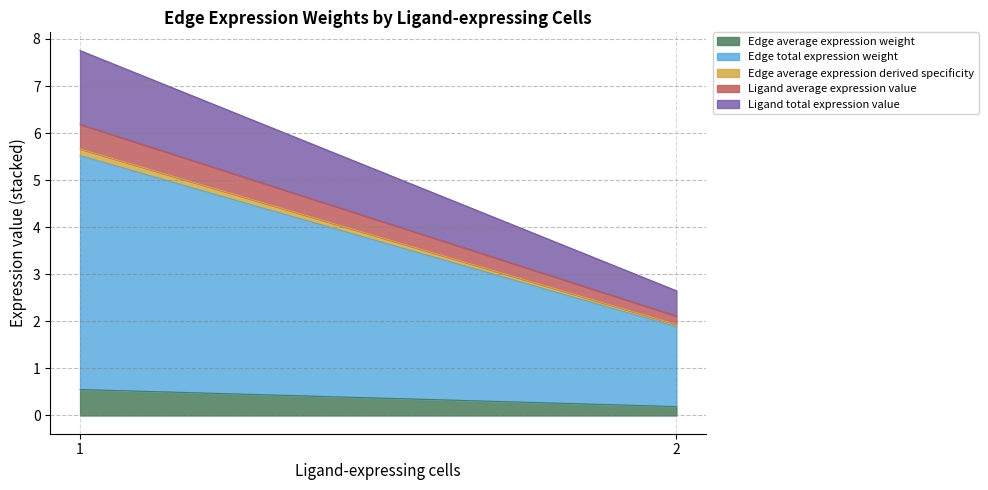

Which series has the largest total across all categories?

Edge total expression weight